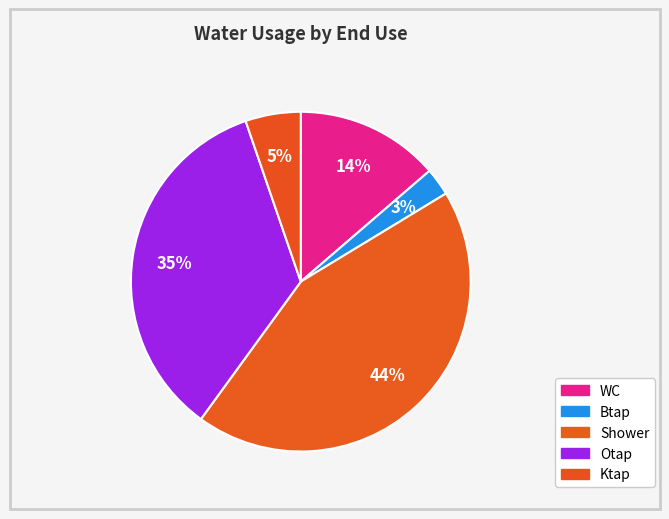

Count the number of slices in the pie.

5